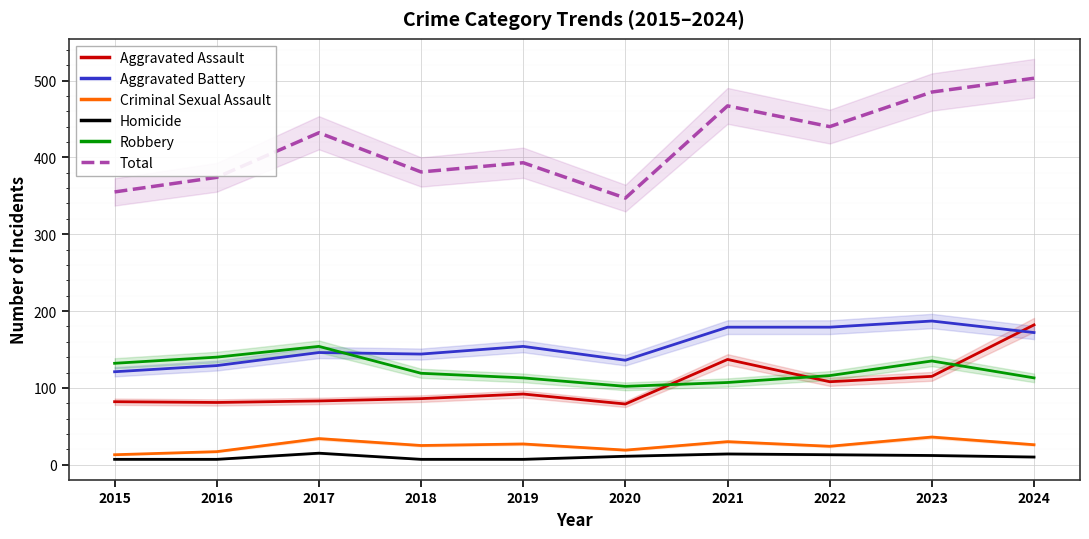

Count the Aggravated Battery values in the range 136 to 179.

7